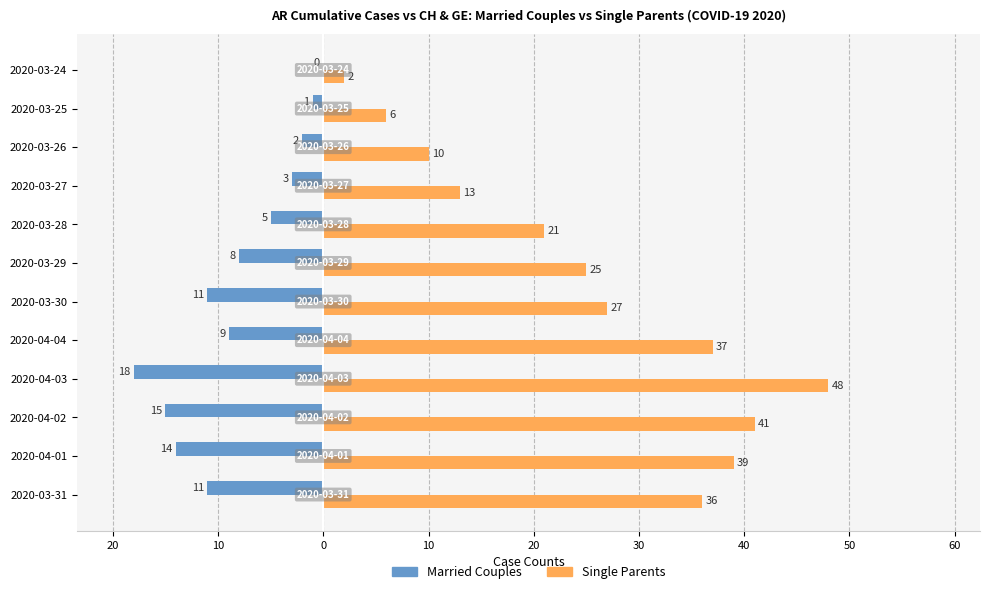

Which series has the largest range (max minus min)?

Single Parents